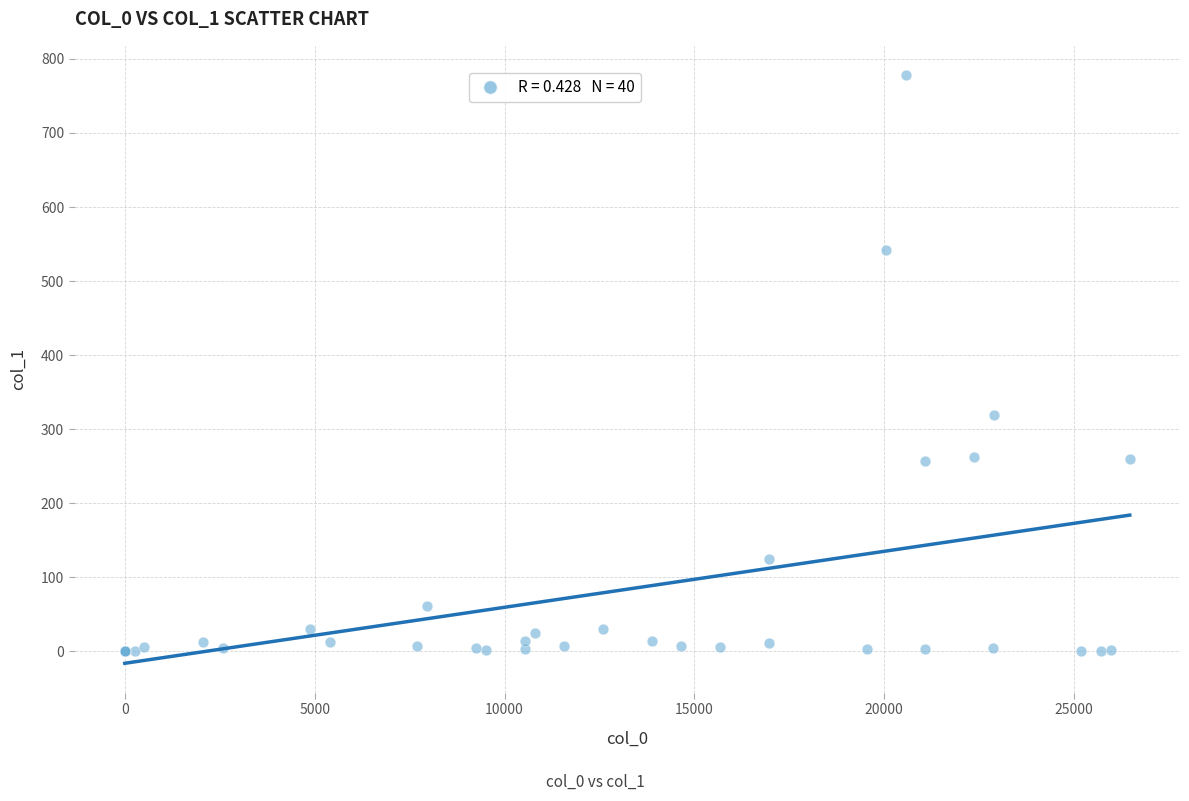

What Y value in the scatter plot is closest to 389?

319